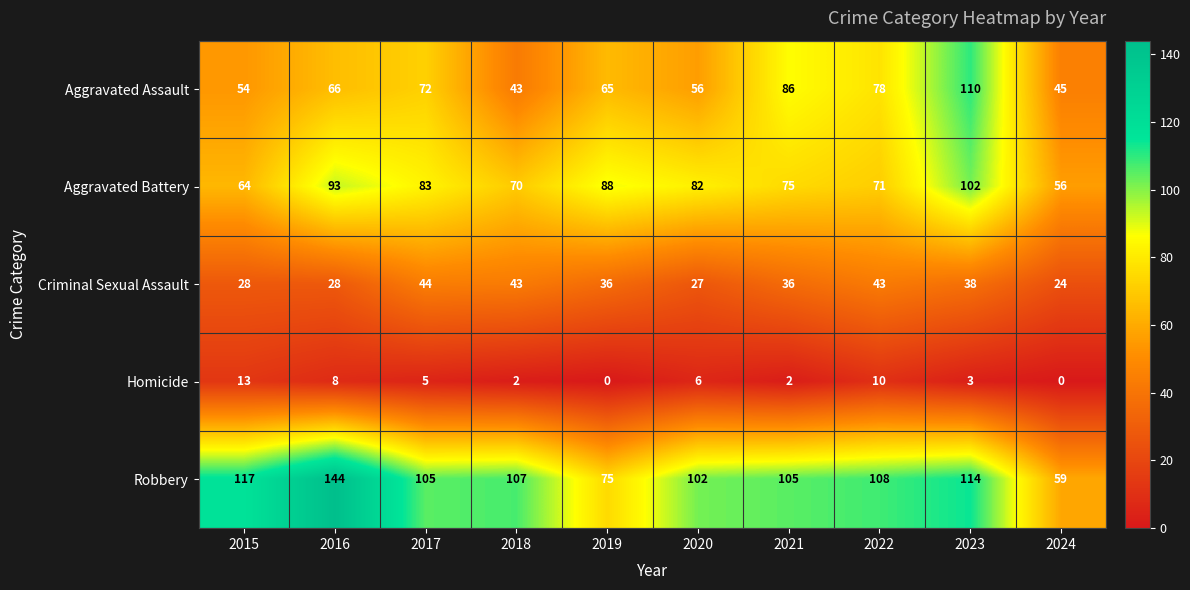

Which series has the largest total across all categories?

Robbery